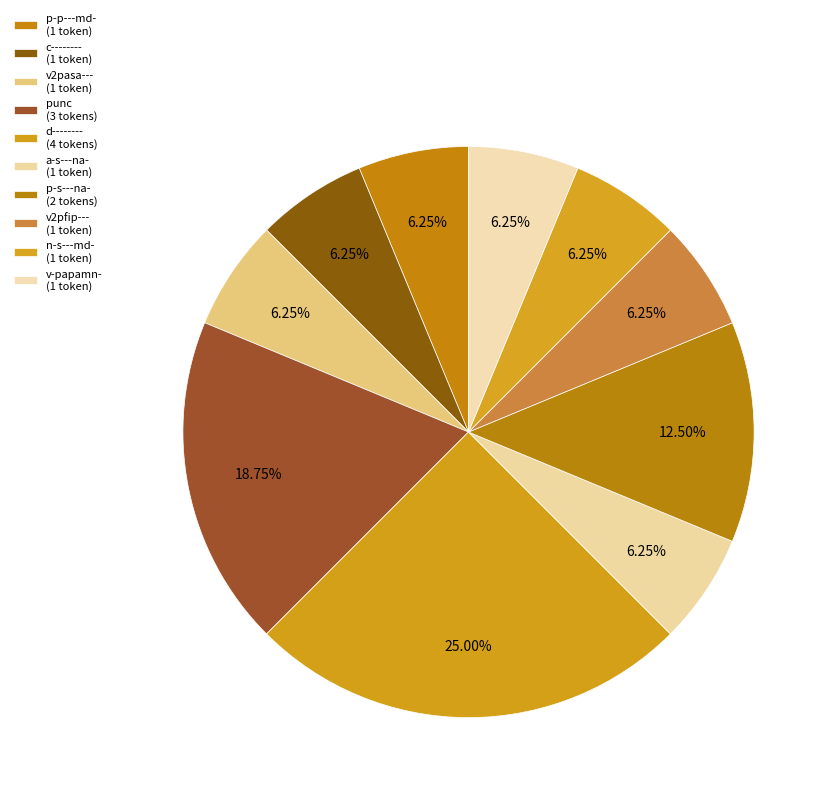

How many slices are in this pie chart?

10